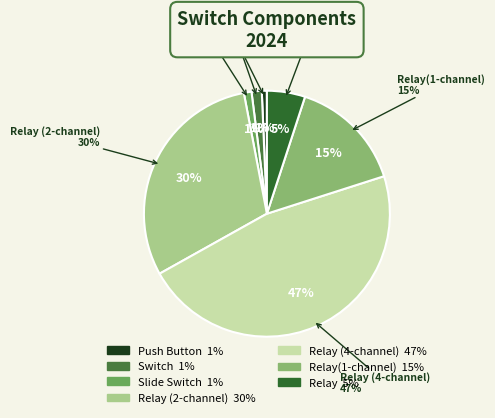

Which has a higher value, Push Button or Slide Switch?

Slide Switch